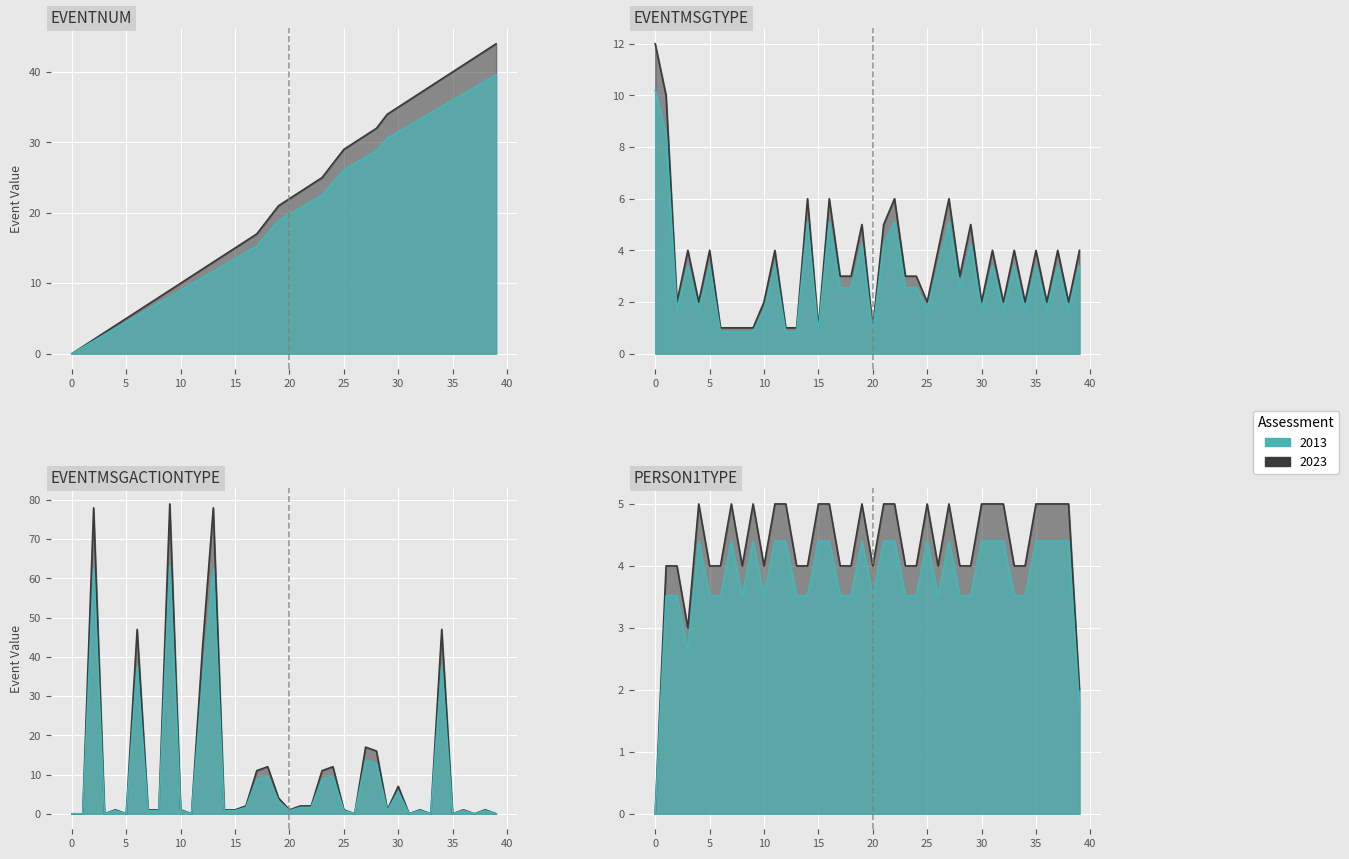

True or false: PERSON1TYPE has a value of 8 at 19.

False